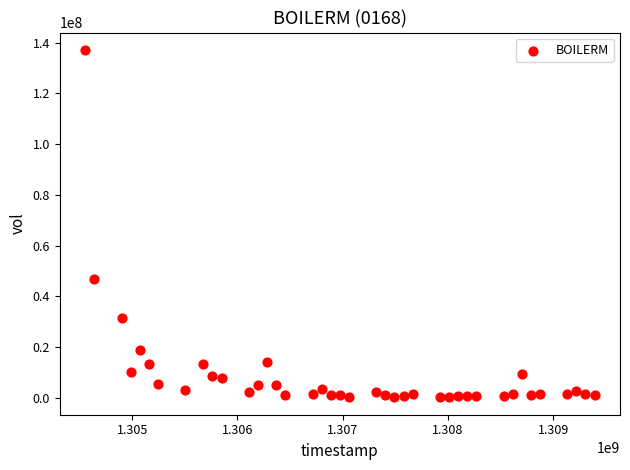

What Y value in the scatter plot is closest to 68635800?

46716200